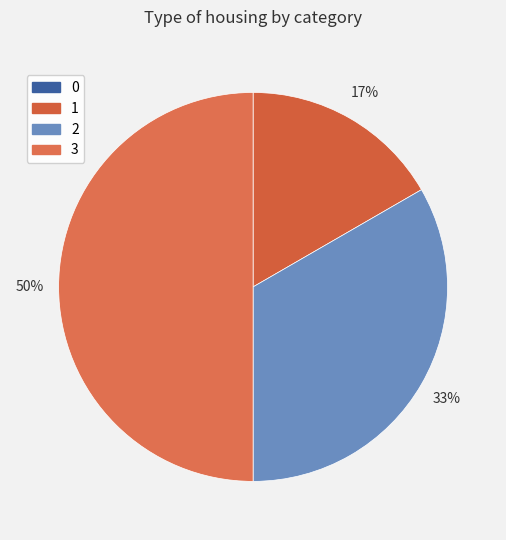

True or false: 2 accounts for 39% of the total.

False